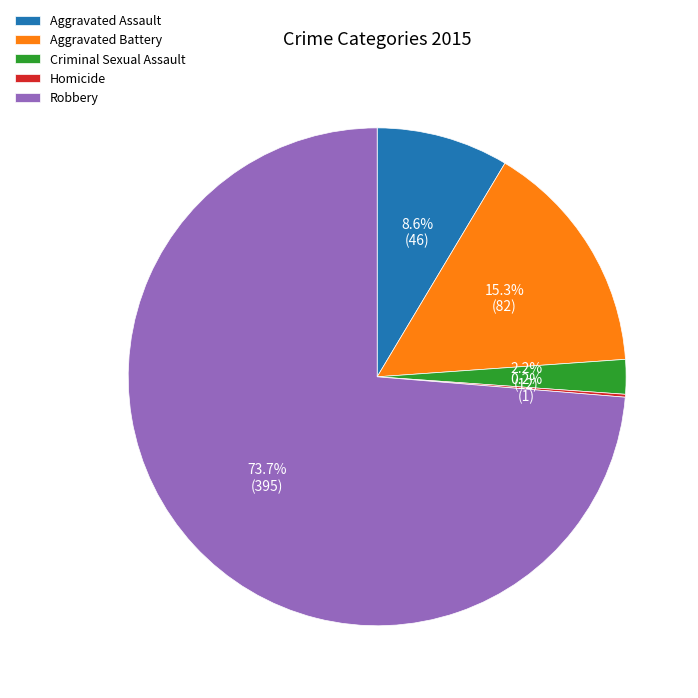

What is the total percentage of Criminal Sexual Assault and Aggravated Assault?

10.8%